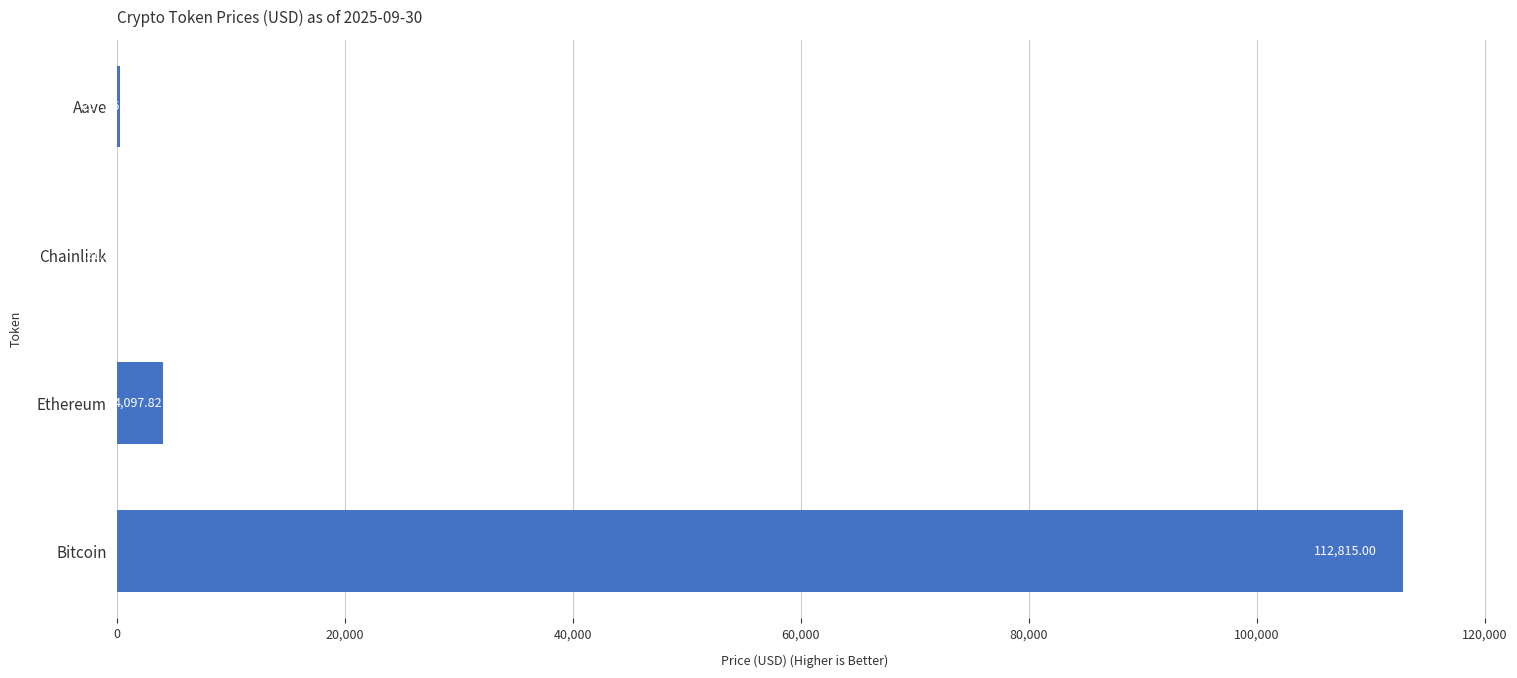

Does the chart contain stacked bars?

No